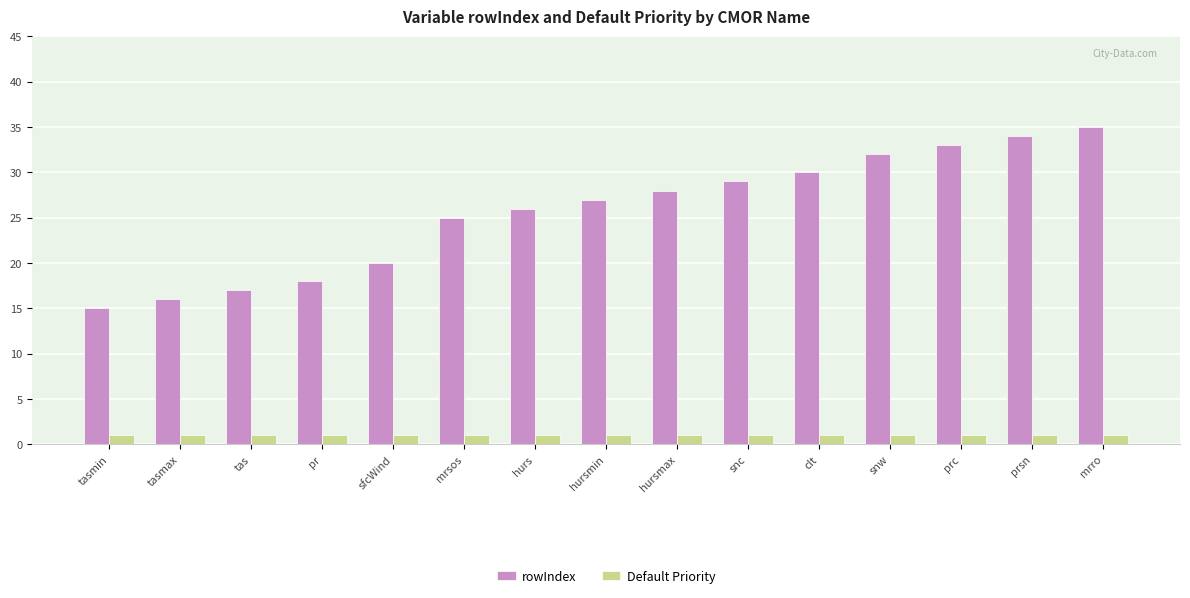

Does the chart contain any negative values?

No